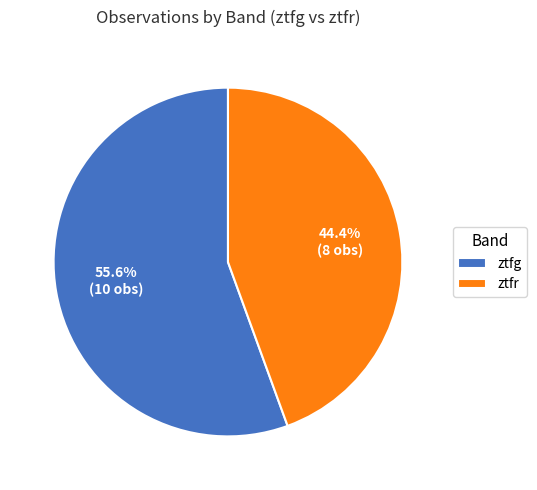

To the nearest percent, what is the average slice percentage?

50%